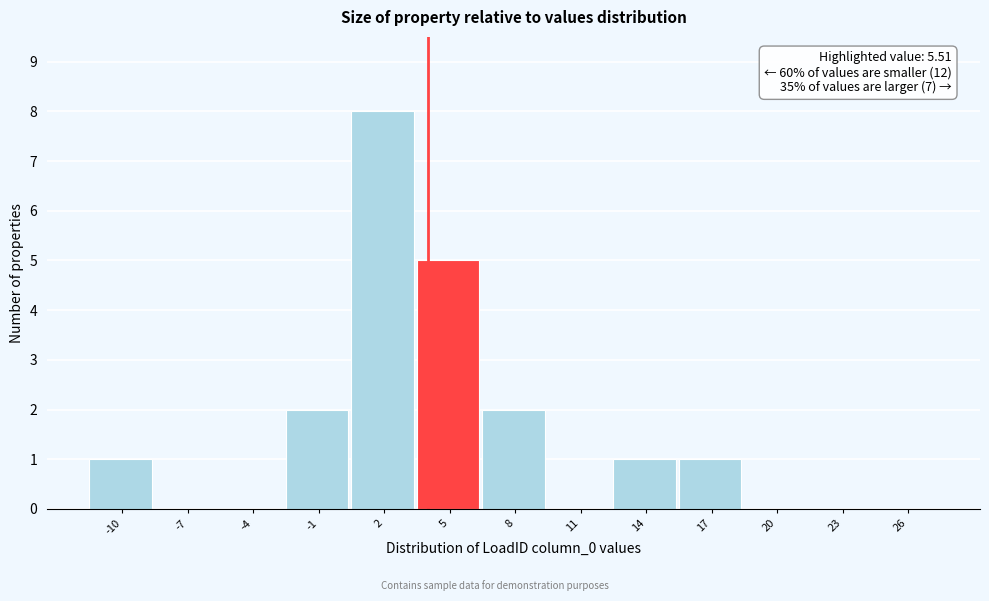

Reading left to right, transcribe all the data shown in this chart.

-10=1	-7=0	-4=0	-1=2	2=8	5=5	8=2	11=0	14=1	17=1	20=0	23=0	26=0